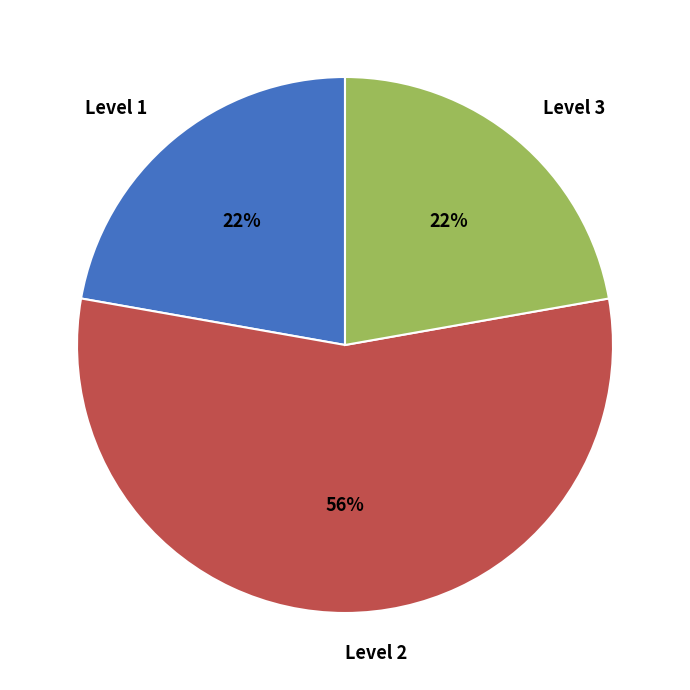

Combined, do Level 1 and Level 3 account for over 50%?

No